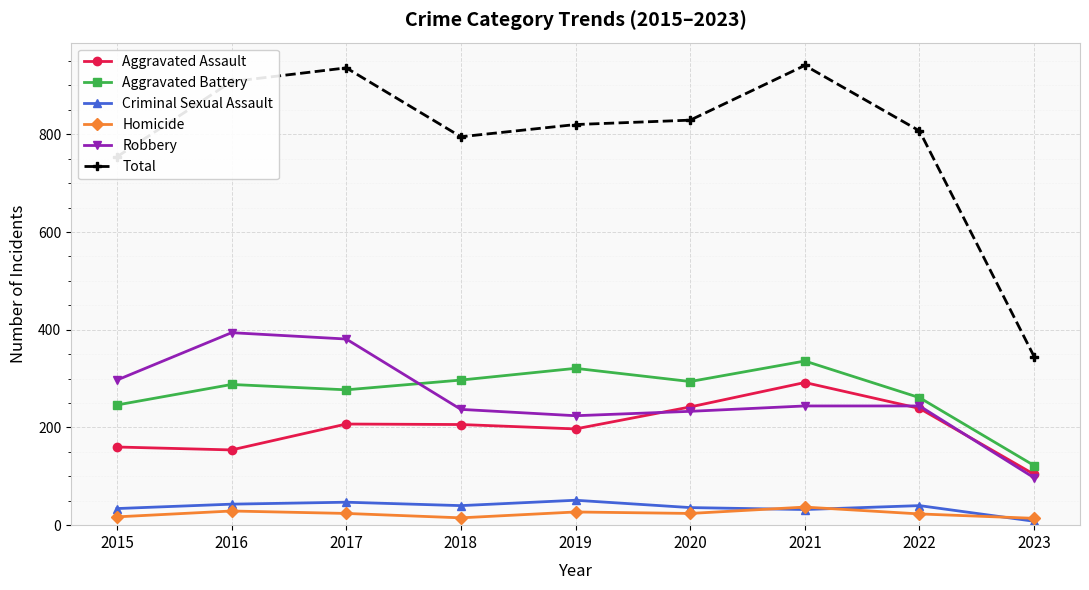

Which series has the largest range (max minus min)?

Total